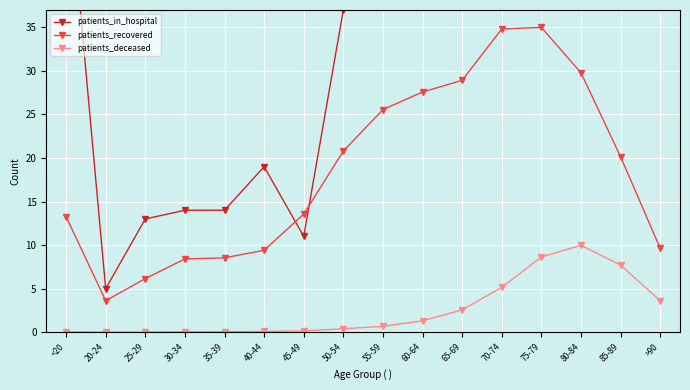

How many values in the patients_in_hospital series are below 43?

8